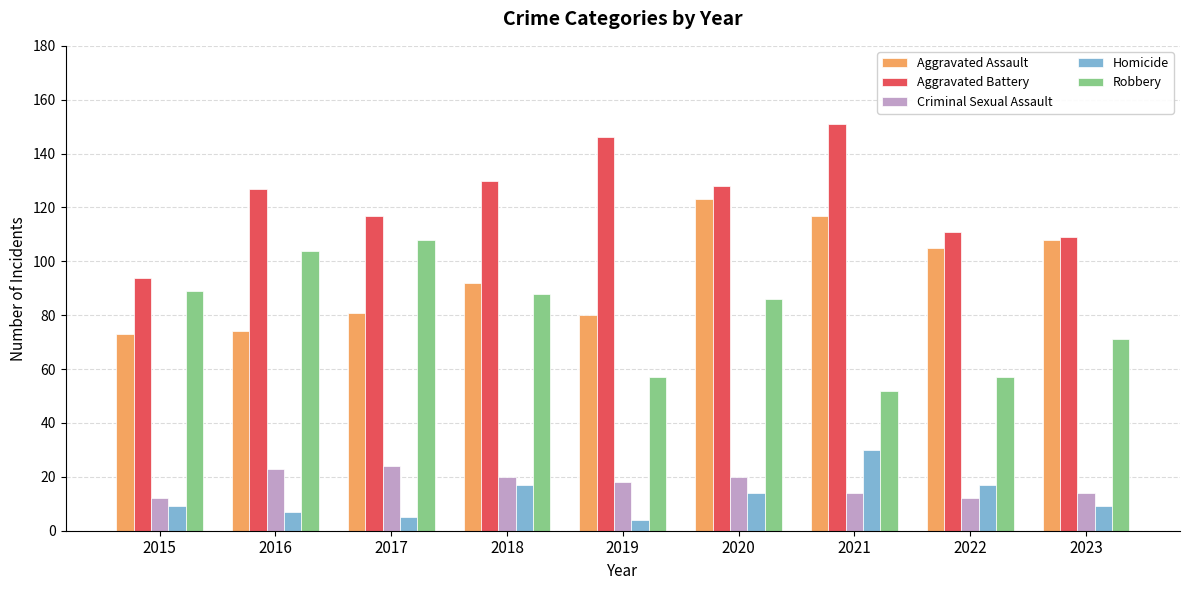

At how many categories does at least one series exceed 126?

5